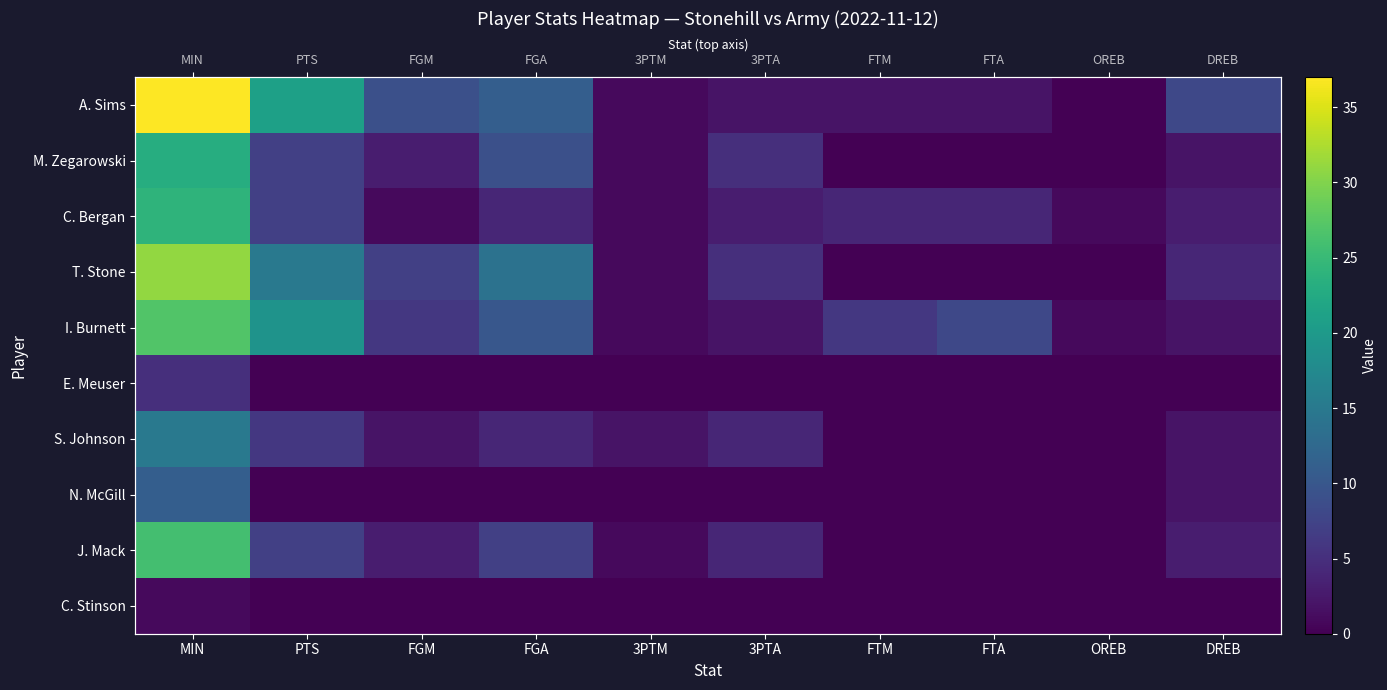

How many values in the M. Zegarowski series exceed 3?

4